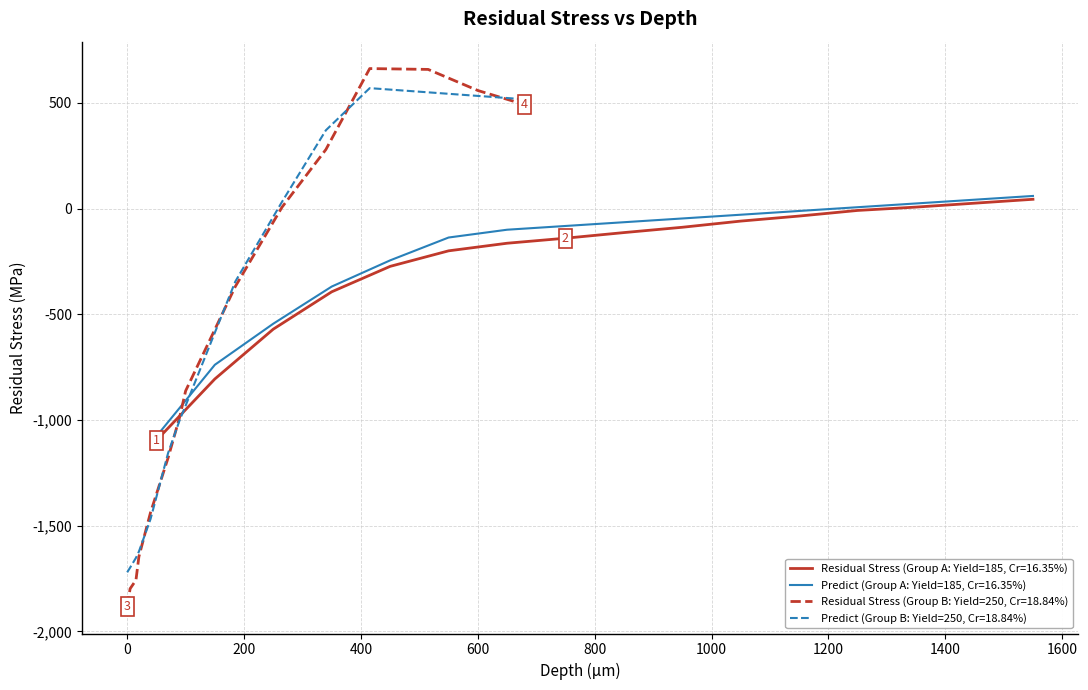

Reading right to left, extract all data points from this chart.

Residual Stress: 30=492.0	29=558.6	28=658.4	27=662.4	26=279.3	25=6.8	24=-368.8	23=-862.4	22=-984.0	21=-1179.2	20=-1437.1	19=-1647.1	18=-1757.7	17=-1798.2	16=-1882.9	15=44.0	14=25.5	13=7.0	12=-8.8	11=-35.3	10=-59.2	9=-88.4	8=-113.6	7=-140.1	6=-164.0	5=-199.9	4=-273.3	3=-393.7	2=-570.4	1=-806.0	0=-1096.6
Predict: 30=517.1	29=533.0	28=550.0	27=569.8	26=370.5	25=32.3	24=-345.2	23=-932.2	22=-999.2	21=-1156.4	20=-1468.3	19=-1622.9	18=-1652.2	17=-1698.4	16=-1720.8	15=59.8	14=42.0	13=24.3	12=6.5	11=-11.3	10=-29.0	9=-46.8	8=-64.5	7=-82.3	6=-100.0	5=-136.9	4=-244.9	3=-368.9	2=-544.6	1=-738.9	0=-1077.4